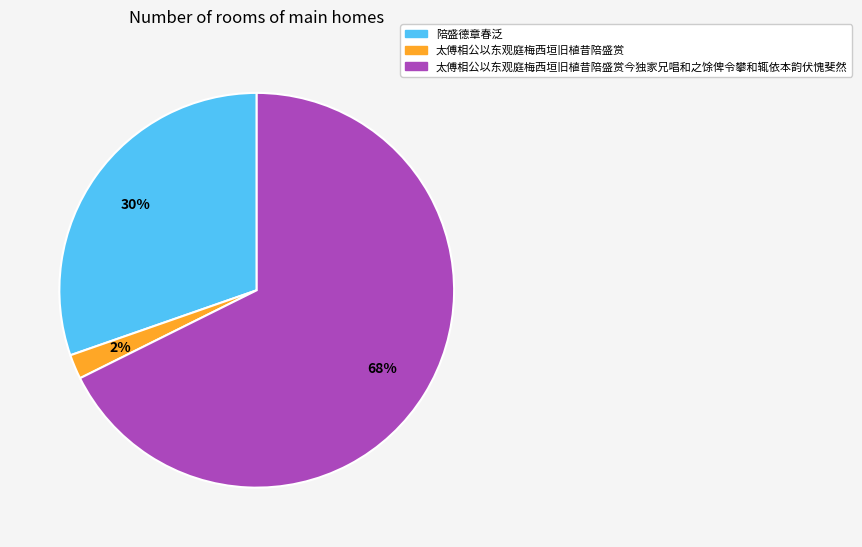

To the nearest percent, what is the difference between the largest and smallest slice percentages?

66%